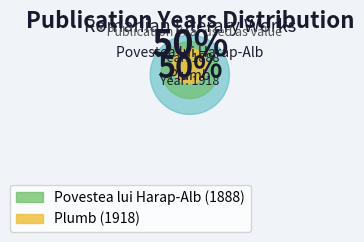

What percentage is the Plumb slice, to the nearest percent?

50%